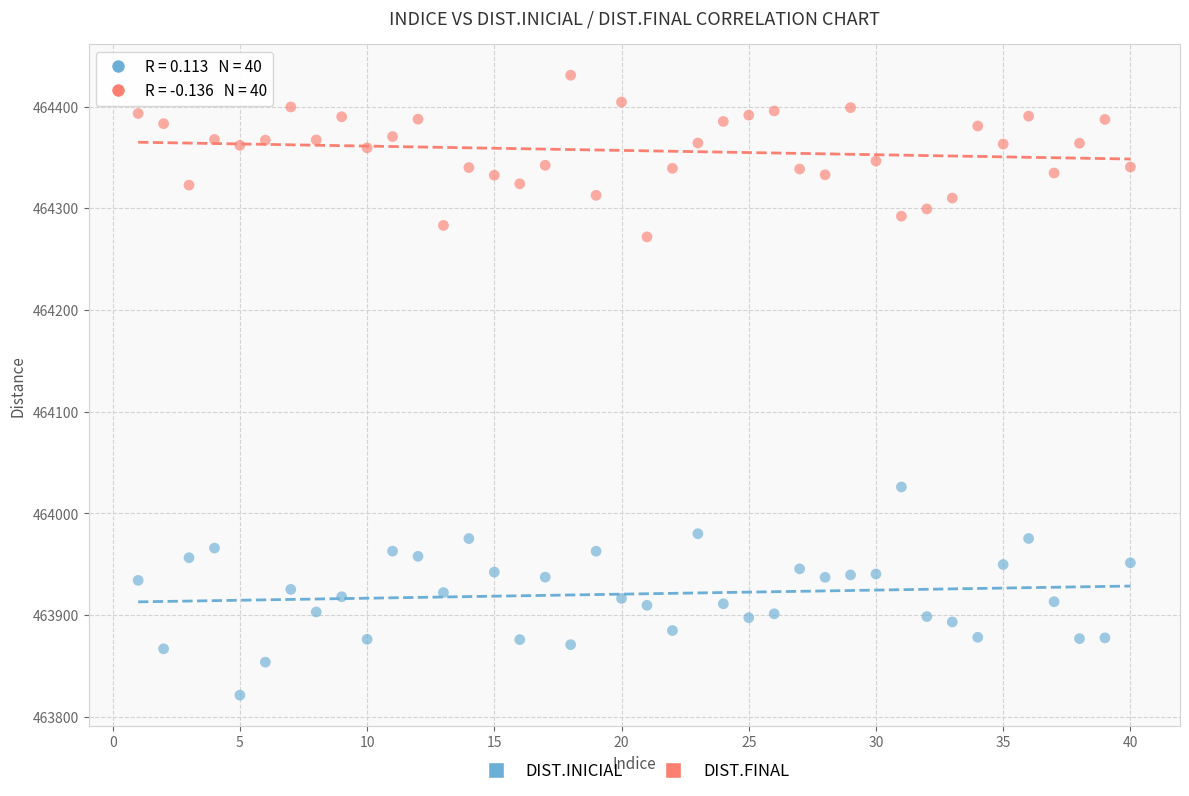

Which series reaches the maximum Y coordinate?

DIST.FINAL